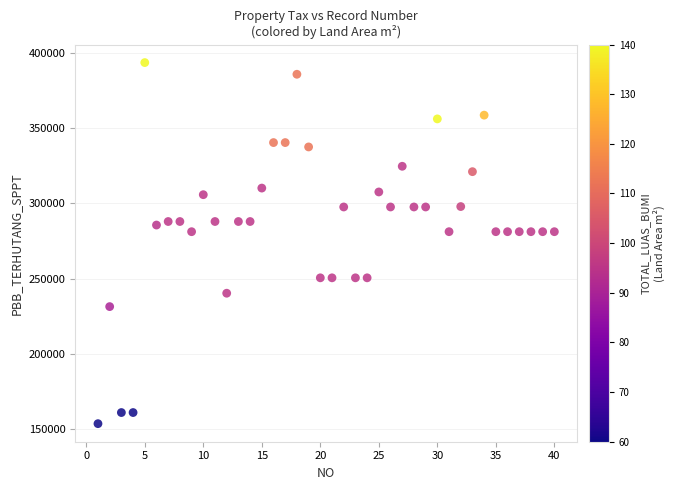

What is the range of Y values (max minus min)?

240475